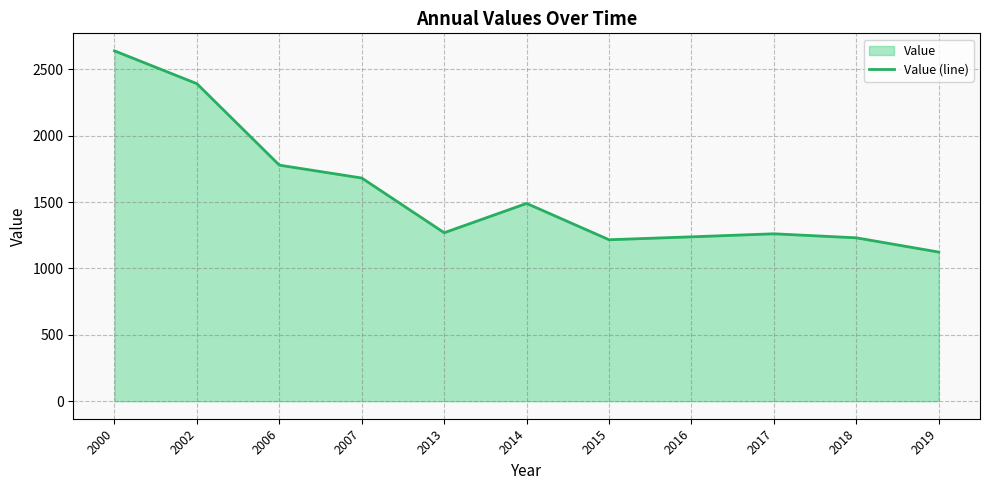

Reading left to right, list all the values displayed in this chart.

2000=2639.2	2002=2391.8	2006=1778.2	2007=1681.2	2013=1269.1	2014=1489.8	2015=1216.3	2016=1238.3	2017=1261.2	2018=1230.8	2019=1123.4